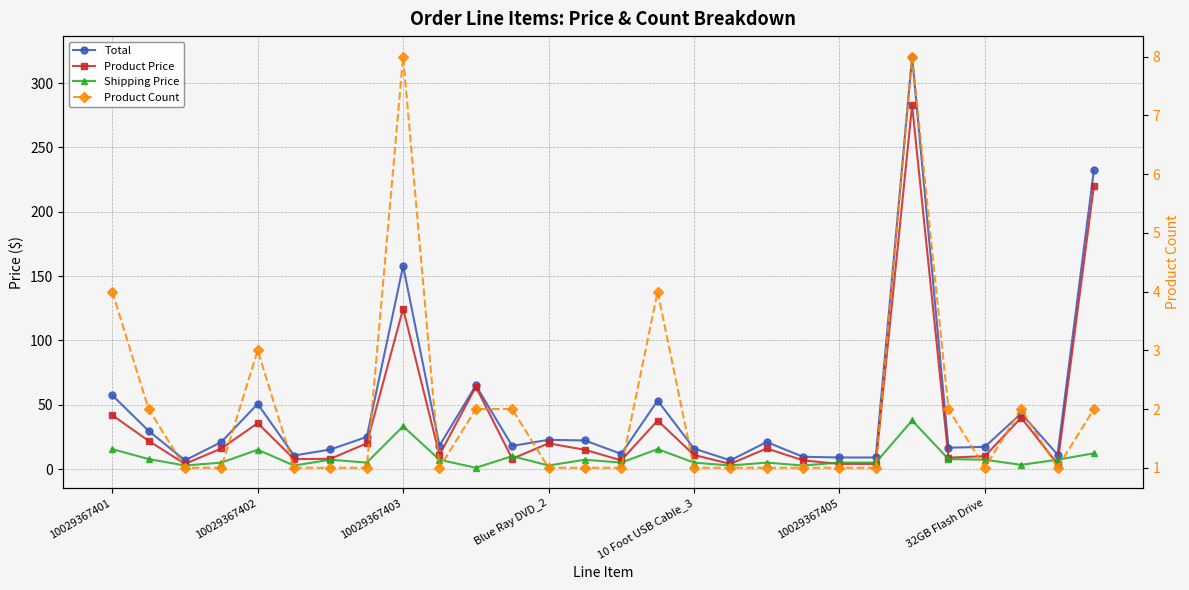

What are all the series names shown in the legend?

Total, Product Price, Shipping Price, Product Count